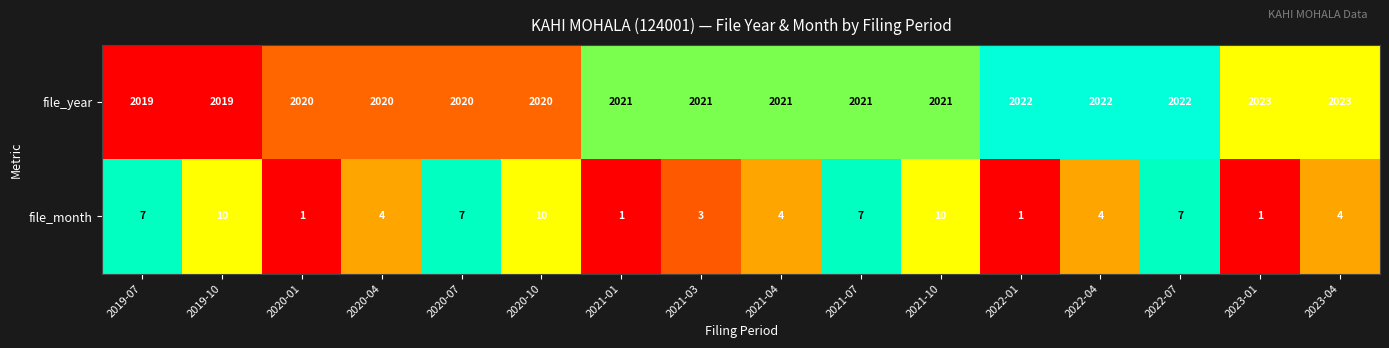

Which series has the largest total across all categories?

file_year